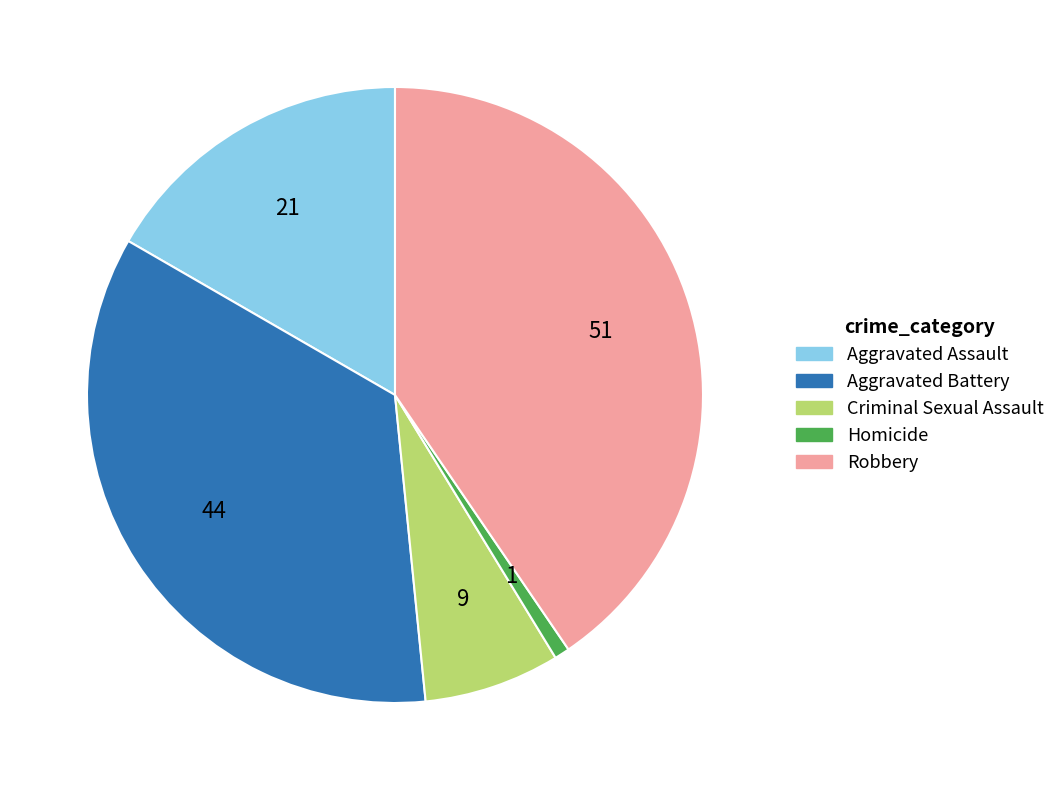

Which category has the biggest portion of the pie?

Robbery